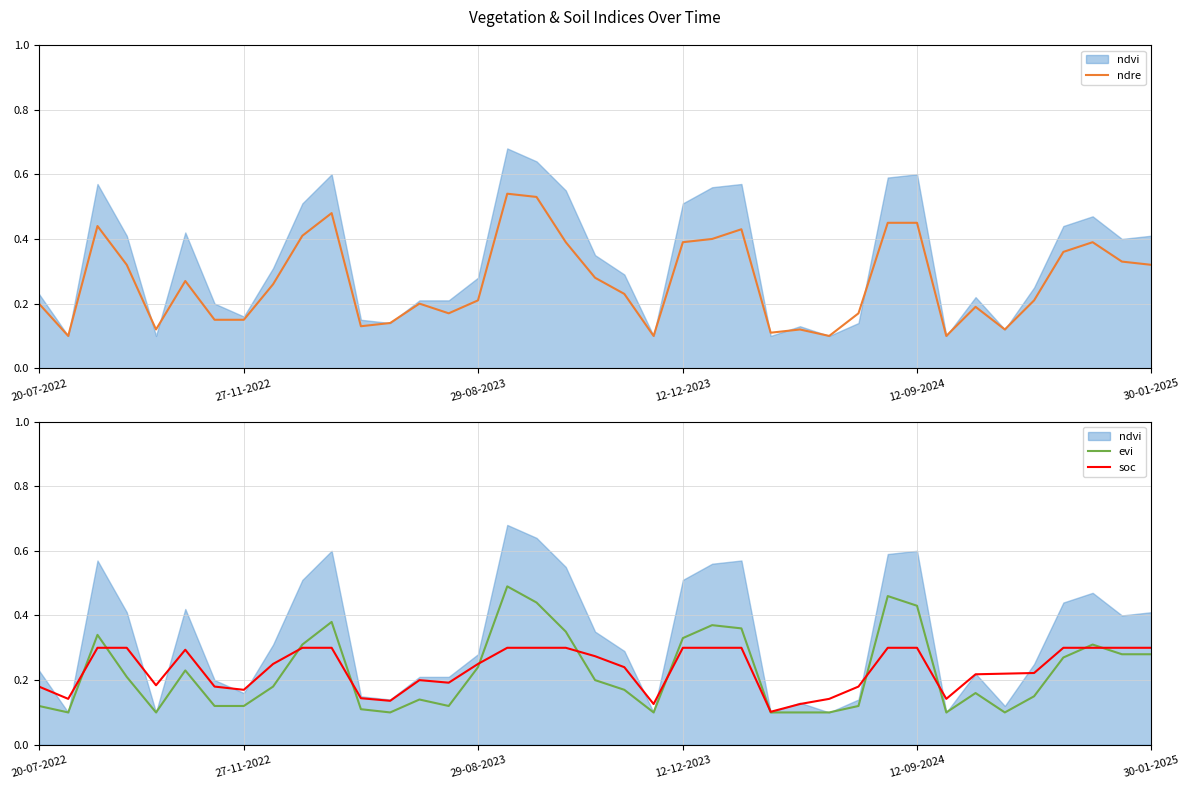

At which label does soc reach its minimum?

25